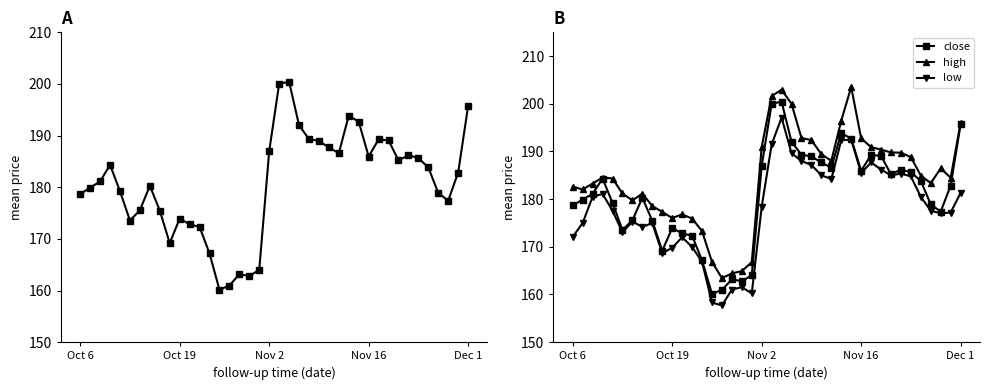

What value does the close series have at 32?

185.2